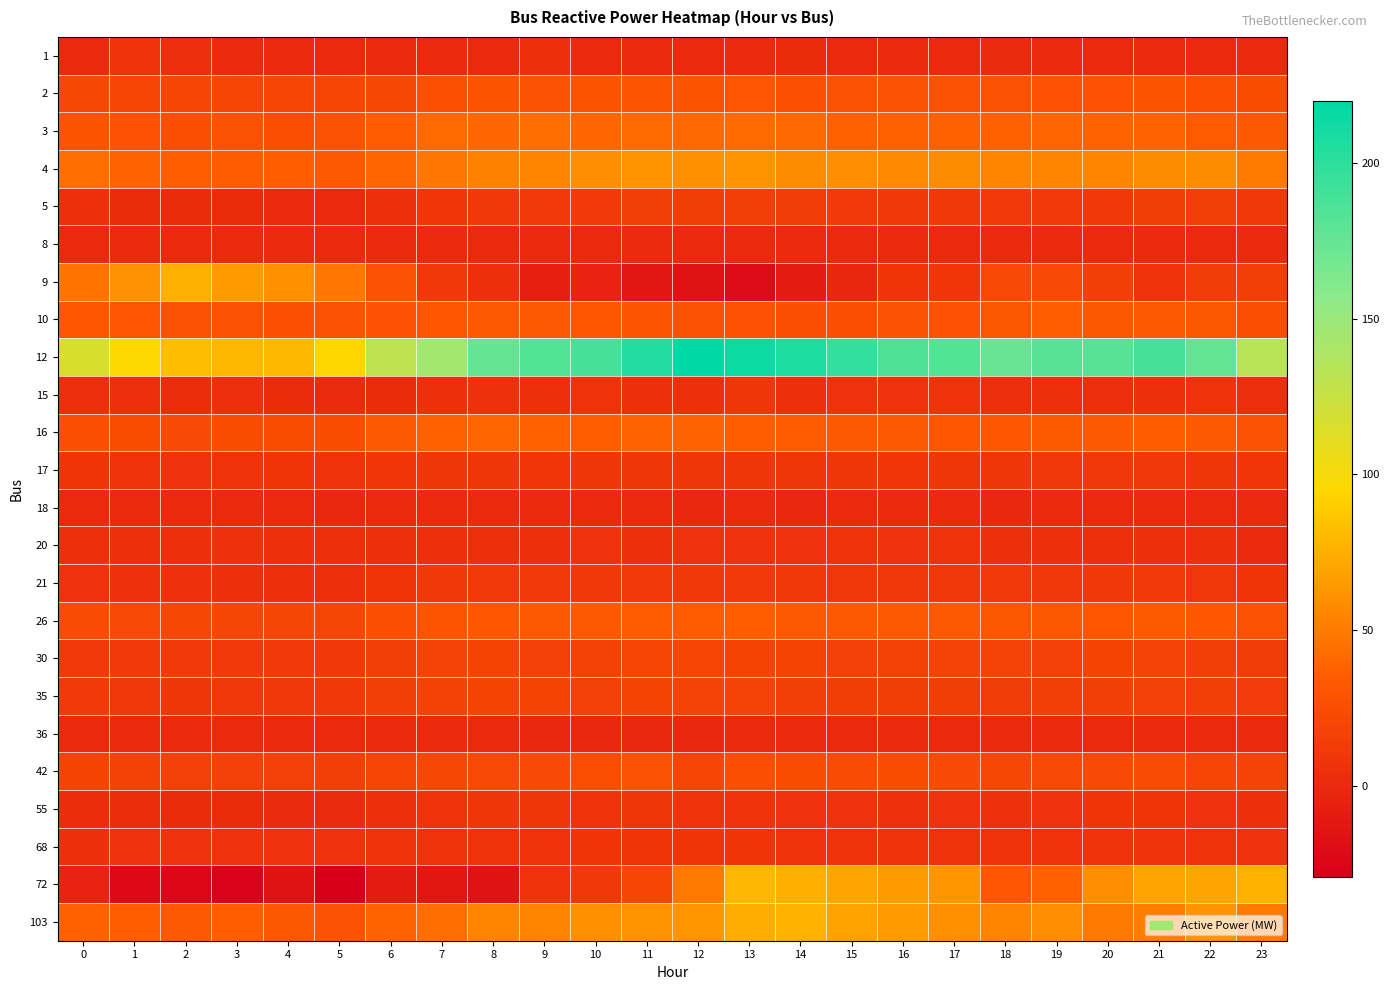

Reading right to left, transcribe all the data shown in this chart.

1: 23=0.2	22=0.4	21=0.2	20=0.4	19=0.2	18=1.3	17=0.4	16=0.4	15=0.6	14=2.0	13=0.6	12=0.4	11=0.9	10=0.3	9=4.2	8=0.4	7=0.2	6=0.4	5=0.7	4=0.6	3=0.6	2=3.5	1=7.0	0=0.7
2: 23=24.4	22=26.7	21=29.4	20=28.6	19=28.6	18=27.8	17=27.9	16=27.3	15=27.8	14=27.1	13=30.1	12=29.6	11=30.0	10=29.0	9=28.2	8=29.4	7=26.8	6=20.9	5=19.2	4=19.5	3=19.6	2=19.1	1=19.6	0=21.1
3: 23=32.9	22=34.0	21=37.7	20=37.6	19=38.6	18=37.1	17=37.0	16=37.4	15=36.7	14=41.0	13=41.9	12=41.0	11=41.7	10=39.5	9=42.4	8=40.7	7=41.8	6=34.3	5=27.7	4=25.0	3=27.6	2=26.2	1=28.5	0=28.7
4: 23=49.9	22=57.8	21=58.0	20=54.3	19=54.5	18=54.7	17=58.0	16=56.6	15=58.6	14=57.9	13=62.3	12=60.5	11=61.4	10=59.1	9=54.9	8=52.6	7=47.3	6=38.9	5=32.6	4=35.1	3=34.3	2=35.1	1=37.7	0=42.8
5: 23=10.2	22=14.7	21=14.0	20=11.4	19=10.7	18=10.9	17=11.2	16=11.4	15=11.8	14=13.5	13=14.2	12=13.6	11=14.2	10=12.1	9=12.1	8=11.3	7=9.0	6=4.1	5=0.8	4=0.4	3=1.8	2=2.1	1=1.5	0=3.9
8: 23=0.0	22=0.0	21=0.0	20=0.0	19=0.0	18=0.0	17=0.0	16=0.0	15=0.0	14=0.0	13=0.0	12=0.0	11=0.0	10=0.0	9=0.0	8=0.0	7=0.0	6=0.0	5=0.0	4=0.0	3=0.0	2=0.0	1=0.0	0=0.0
9: 23=14.6	22=13.2	21=6.9	20=15.3	19=22.2	18=21.8	17=9.0	16=7.5	15=-1.4	14=-9.8	13=-20.8	12=-16.4	11=-13.3	10=-4.1	9=-6.4	8=5.2	7=10.6	6=27.9	5=47.2	4=60.3	3=65.1	2=75.7	1=61.2	0=46.1
10: 23=24.9	22=31.4	21=32.7	20=31.2	19=35.2	18=31.2	17=28.3	16=27.5	15=26.6	14=26.1	13=28.3	12=27.9	11=29.9	10=31.0	9=32.1	8=32.2	7=30.8	6=28.4	5=28.2	4=27.1	3=27.4	2=27.6	1=30.1	0=30.7
12: 23=133.1	22=176.0	21=189.2	20=181.5	19=181.5	18=173.8	17=183.7	16=184.8	15=196.9	14=206.8	13=214.5	12=220.0	11=204.6	10=189.2	9=183.7	8=174.9	7=145.2	6=130.9	5=93.5	4=79.2	3=79.2	2=82.5	1=96.8	0=115.5
15: 23=3.4	22=6.5	21=4.7	20=3.4	19=4.8	18=3.6	17=6.5	16=5.8	15=6.0	14=4.1	13=8.2	12=3.9	11=4.1	10=6.8	9=4.5	8=5.5	7=4.4	6=2.2	5=1.1	4=2.2	3=3.3	2=2.9	1=3.5	0=3.0
16: 23=27.7	22=32.3	21=34.8	20=32.9	19=33.4	18=31.8	17=30.9	16=32.3	15=32.3	14=33.5	13=35.1	12=37.5	11=37.7	10=35.3	9=36.4	8=38.5	7=36.4	6=32.3	5=24.1	4=23.9	3=24.1	2=23.1	1=24.3	0=25.4
17: 23=9.1	22=8.7	21=10.0	20=9.3	19=9.6	18=8.1	17=8.4	16=8.8	15=7.9	14=8.2	13=7.9	12=8.4	11=8.6	10=7.8	9=9.1	8=8.5	7=8.1	6=9.0	5=6.4	4=7.5	3=7.0	2=6.3	1=6.7	0=7.4
18: 23=0.2	22=0.7	21=-0.1	20=-0.3	19=0.1	18=-0.6	17=0.2	16=0.3	15=0.8	14=-0.6	13=0.8	12=-0.6	11=-0.4	10=0.3	9=-0.3	8=0.3	7=-0.2	6=-0.3	5=-0.9	4=0.0	3=0.3	2=0.0	1=0.2	0=0.3
20: 23=0.3	22=4.6	21=4.4	20=4.2	19=4.2	18=4.7	17=6.7	16=6.2	15=6.4	14=6.2	13=6.3	12=5.9	11=4.7	10=6.0	9=4.7	8=5.1	7=4.8	6=4.7	5=4.7	4=5.0	3=5.5	2=5.0	1=5.0	0=5.2
21: 23=7.6	22=9.7	21=11.1	20=10.4	19=9.9	18=10.7	17=9.6	16=9.5	15=9.5	14=10.3	13=11.0	12=11.3	11=10.8	10=10.4	9=10.7	8=10.8	7=10.3	6=7.6	5=5.3	4=5.3	3=5.3	2=5.4	1=5.7	0=6.3
26: 23=27.4	22=31.8	21=33.4	20=30.9	19=31.2	18=31.2	17=32.5	16=32.5	15=32.9	14=32.1	13=35.2	12=33.5	11=33.5	10=32.8	9=33.0	8=31.8	7=29.8	6=26.0	5=20.0	4=20.1	3=20.4	2=21.2	1=21.7	0=23.6
30: 23=13.3	22=14.4	21=17.3	20=17.8	19=16.3	18=17.1	17=17.1	16=16.9	15=16.4	14=17.5	13=18.3	12=18.8	11=18.9	10=16.7	9=16.3	8=17.7	7=17.2	6=15.1	5=11.3	4=11.1	3=10.8	2=10.8	1=11.0	0=12.0
35: 23=12.4	22=14.5	21=15.9	20=15.0	19=14.8	18=13.4	17=13.6	16=13.8	15=14.0	14=14.4	13=17.1	12=17.4	11=17.8	10=15.7	9=17.5	8=17.8	7=16.8	6=14.4	5=10.6	4=9.9	3=9.6	2=8.7	1=10.1	0=11.1
36: 23=-0.1	22=-0.3	21=0.1	20=0.1	19=0.1	18=0.1	17=0.0	16=0.0	15=0.2	14=0.2	13=-0.3	12=-0.6	11=-0.6	10=-0.7	9=-0.7	8=0.0	7=0.2	6=0.4	5=0.6	4=0.2	3=0.1	2=0.6	1=0.4	0=0.4
42: 23=17.2	22=18.8	21=23.3	20=22.0	19=21.9	18=21.1	17=23.2	16=24.4	15=23.3	14=24.0	13=25.3	12=18.8	11=28.1	10=24.9	9=23.1	8=22.2	7=21.1	6=18.5	5=15.5	4=16.2	3=15.7	2=15.9	1=16.6	0=17.7
55: 23=3.9	22=5.8	21=7.4	20=7.3	19=6.2	18=5.7	17=5.9	16=5.7	15=6.0	14=6.0	13=6.9	12=7.0	11=8.6	10=6.8	9=7.8	8=7.8	7=6.8	6=4.2	5=1.2	4=1.2	3=1.4	2=1.4	1=2.5	0=2.9
68: 23=6.0	22=7.0	21=7.0	20=6.9	19=6.9	18=6.9	17=6.9	16=6.8	15=6.8	14=6.8	13=7.7	12=7.7	11=7.7	10=7.7	9=6.7	8=6.7	7=6.7	6=6.7	5=5.8	4=5.9	3=5.9	2=5.9	1=5.9	0=5.0
72: 23=76.3	22=69.7	21=69.7	20=58.7	19=36.7	18=30.1	17=63.1	16=65.3	15=69.7	14=75.2	13=78.5	12=48.8	11=19.1	10=11.4	9=7.0	8=-16.1	7=-12.8	6=-9.5	5=-29.3	4=-16.1	3=-27.1	2=-24.9	1=-21.6	0=-4.0
103: 23=49.7	22=61.7	21=51.0	20=48.8	19=59.7	18=54.6	17=60.1	16=65.6	15=69.1	14=76.0	13=74.2	12=62.6	11=62.0	10=60.5	9=54.8	8=54.8	7=42.9	6=38.2	5=27.8	4=31.2	3=35.2	2=32.8	1=35.1	0=37.4